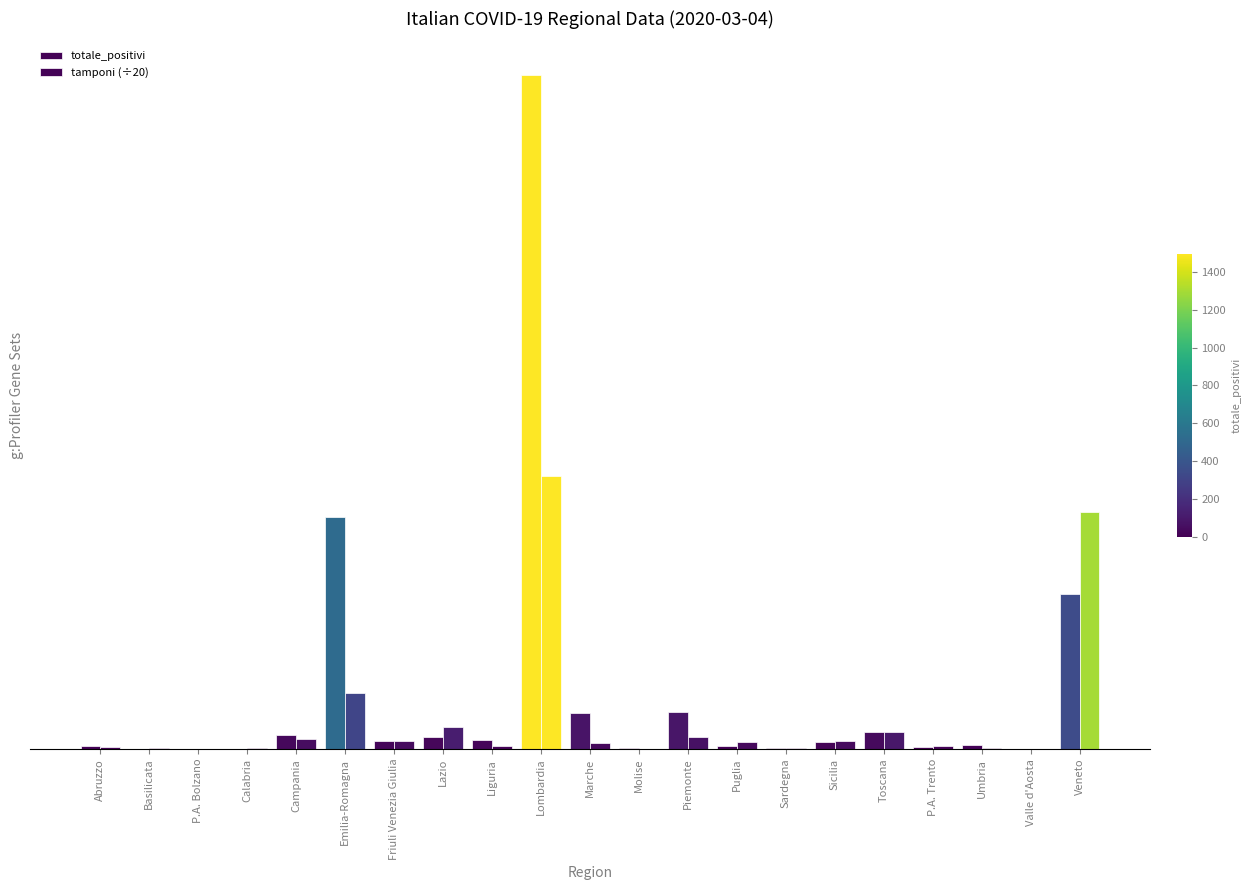

At which label does tamponi (÷20) reach its minimum?

Valle d'Aosta